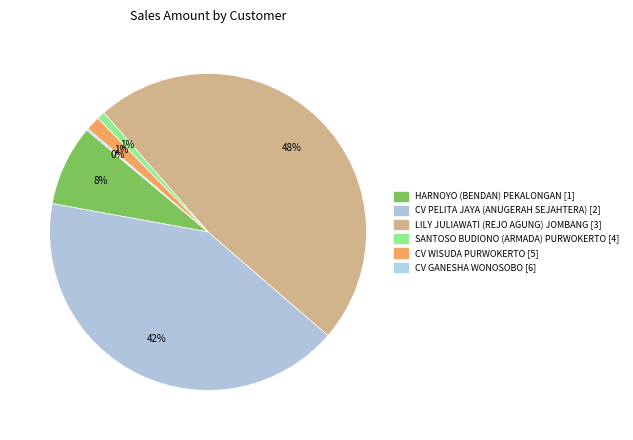

To the nearest percent, what is the combined percentage of CV GANESHA WONOSOBO and SANTOSO BUDIONO (ARMADA) PURWOKERTO?

1%